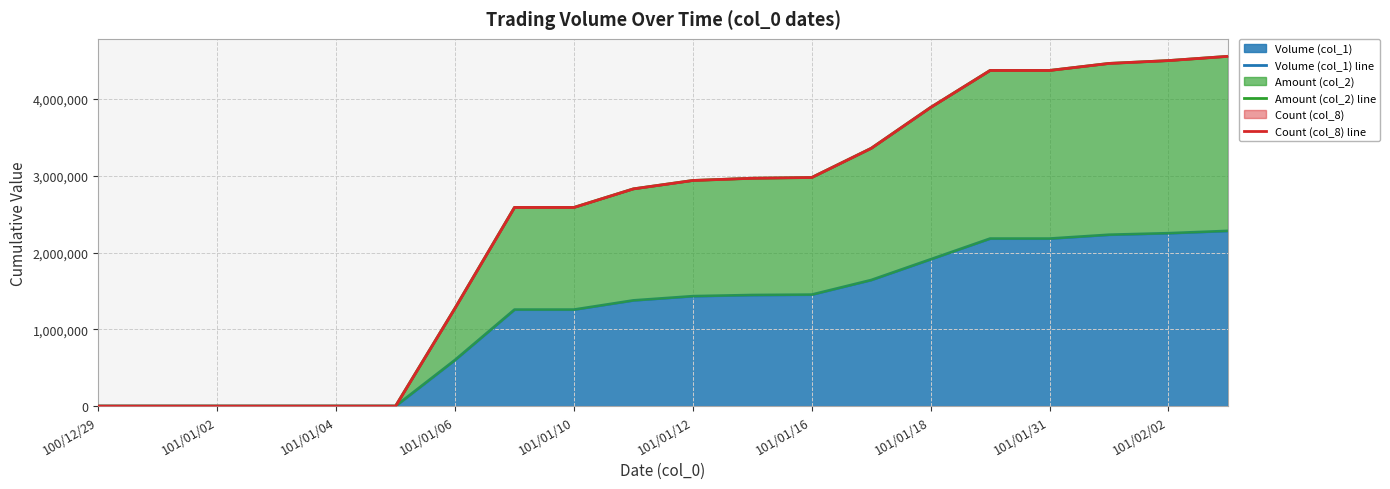

List the series in order of their peak value, lowest first.

Volume (col_1) line, Amount (col_2) line, Count (col_8) line